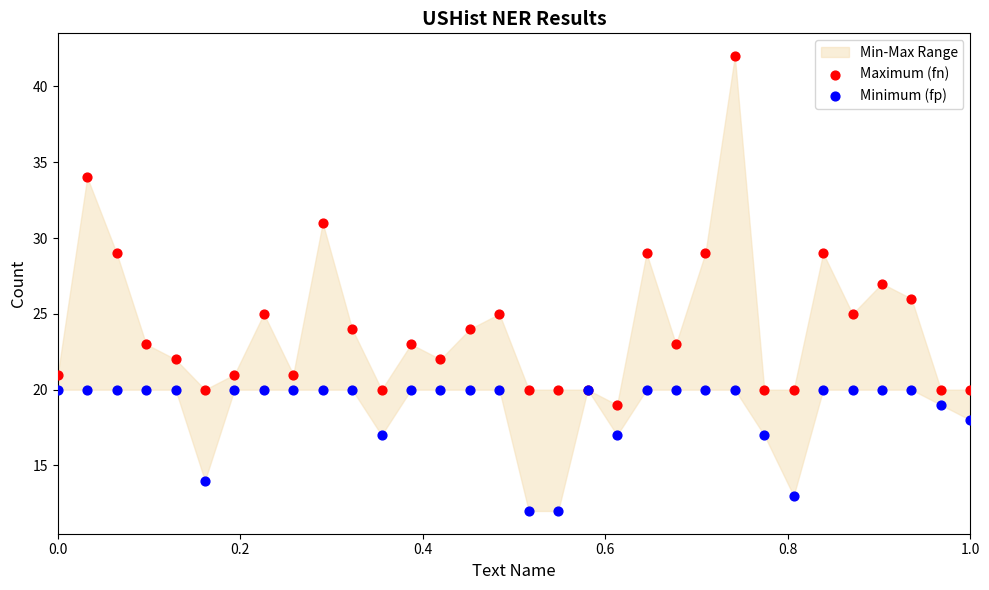

Which series reaches the maximum Y coordinate?

Maximum (fn)